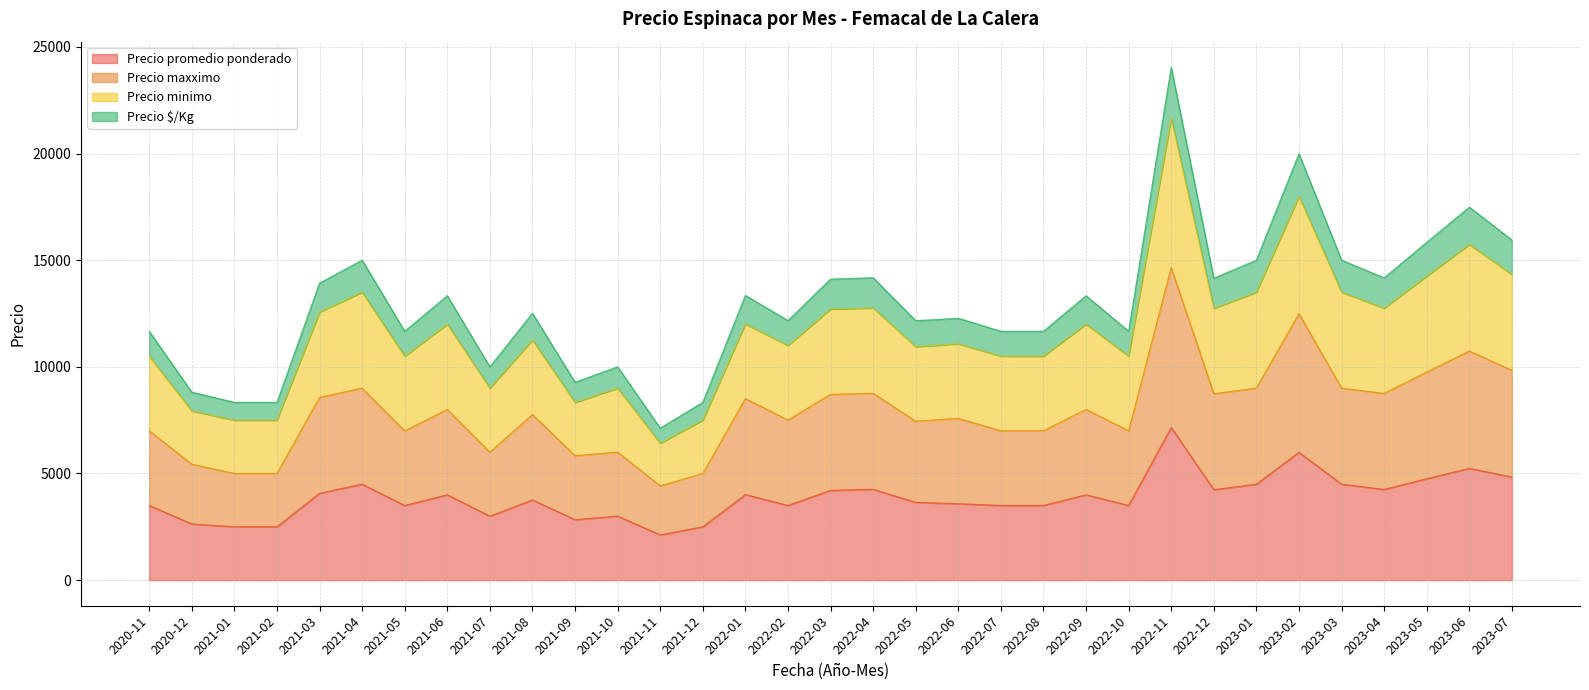

True or false: Precio promedio ponderado has a value of 3000 at 2021-10.

True